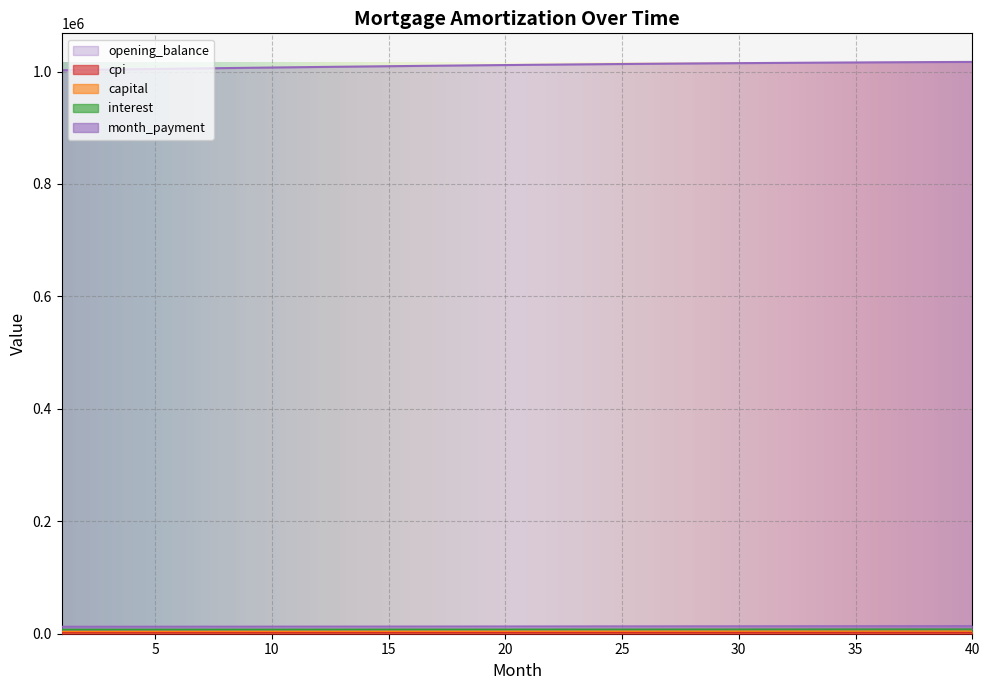

True or false: capital and cpi cross at least once.

False